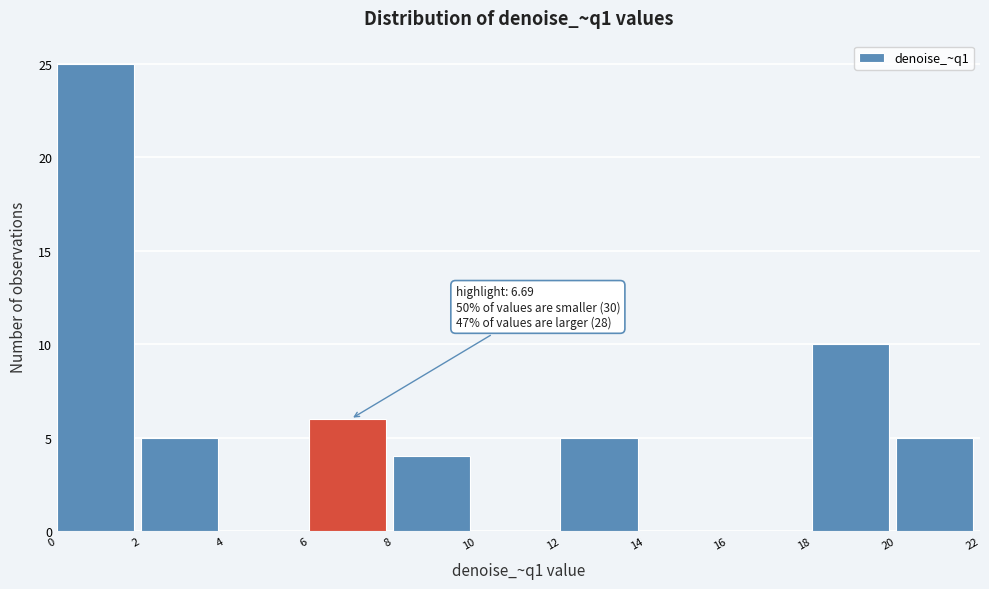

Which range on the x-axis has the tallest bar?

0 to 2